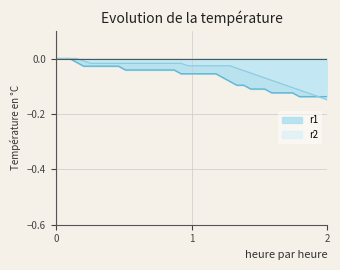

Which series ends up on top after the final intersection of r1 and r2?

r2